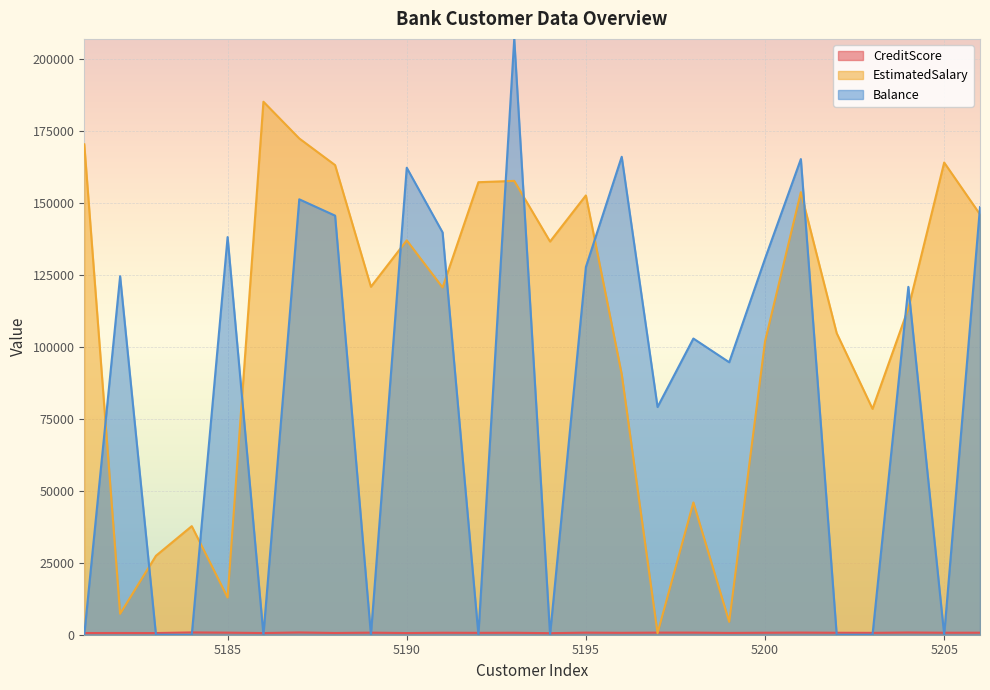

At which label does Balance first exceed 120875?

5182